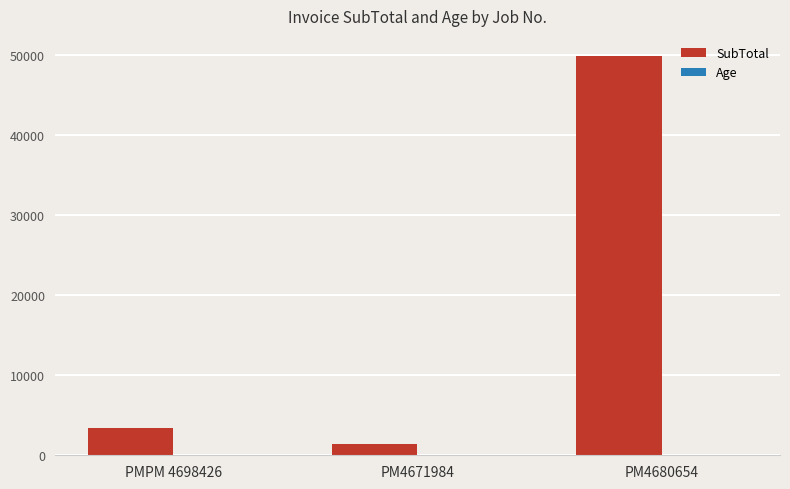

The value of SubTotal at PM4671984 is 1439.5. True or false?

True